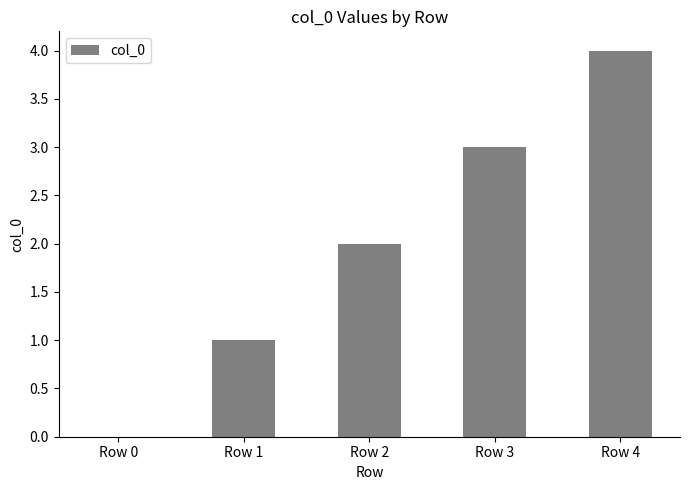

What is the sum of all values?

10